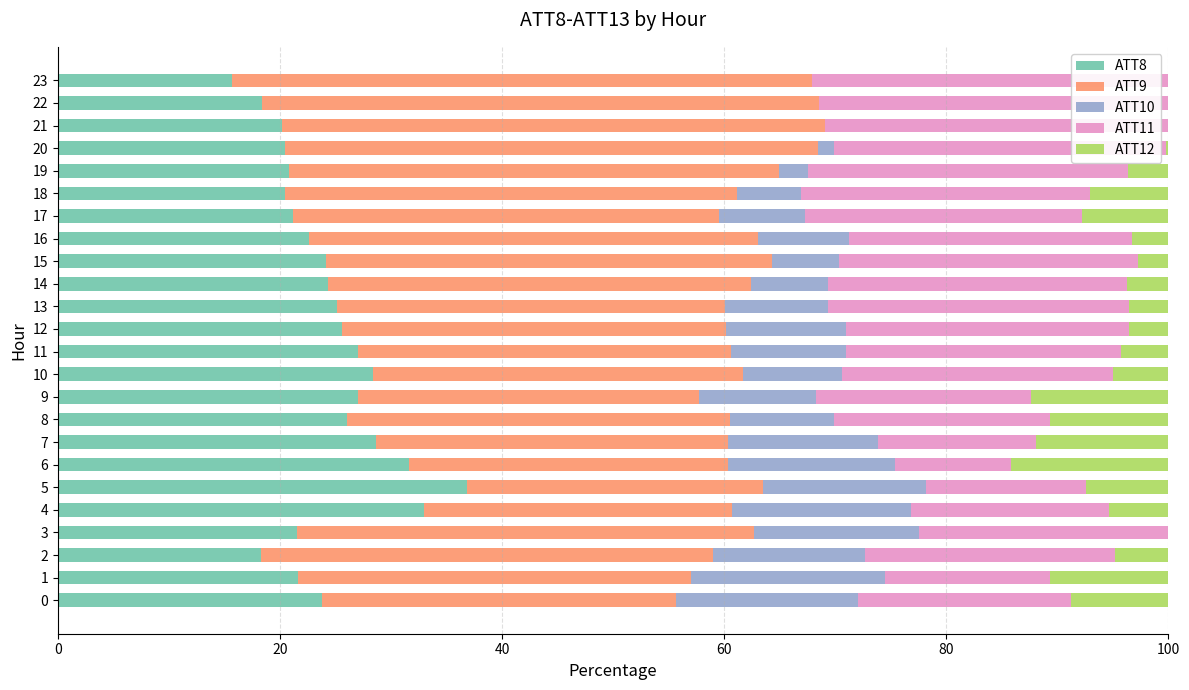

What is the total value across all series at 15?

100.0